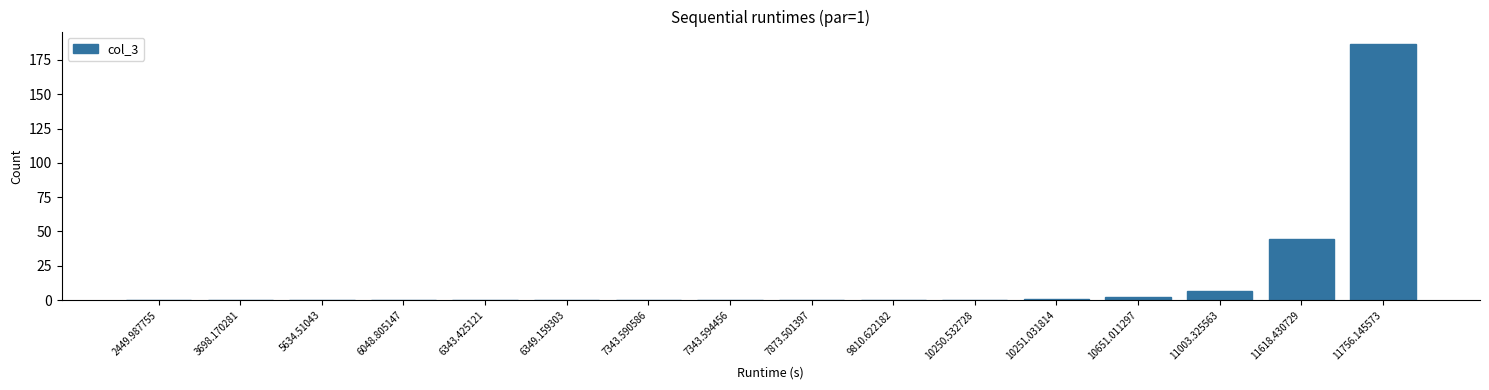

At which label is the value closest to 93?

11618.430729